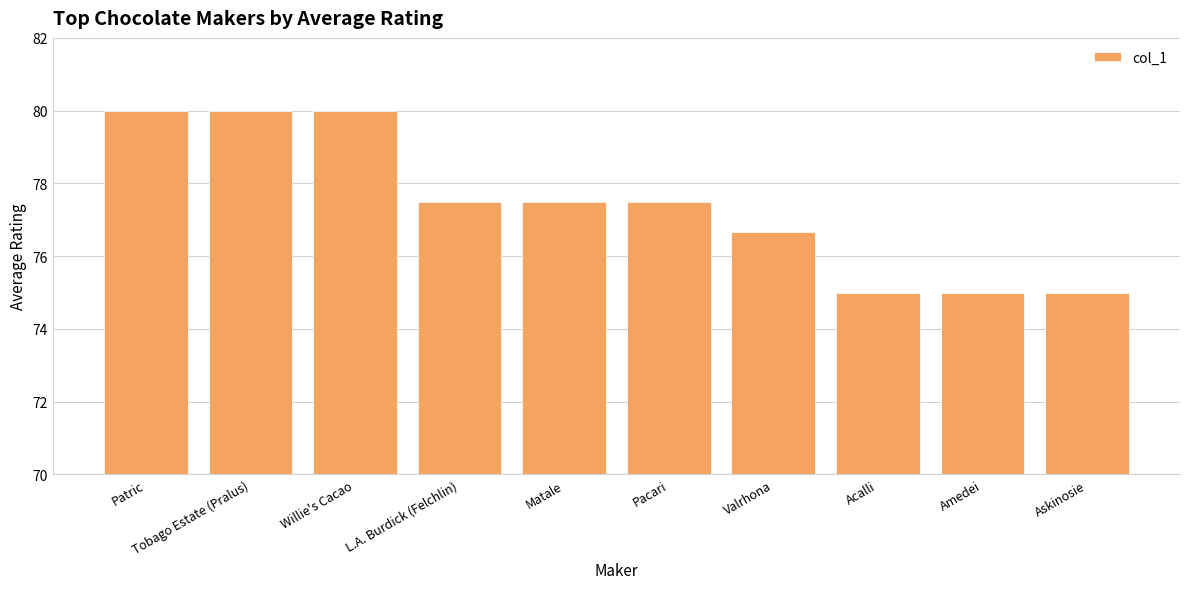

What is the approximate value at L.A. Burdick (Felchlin)?

77.5